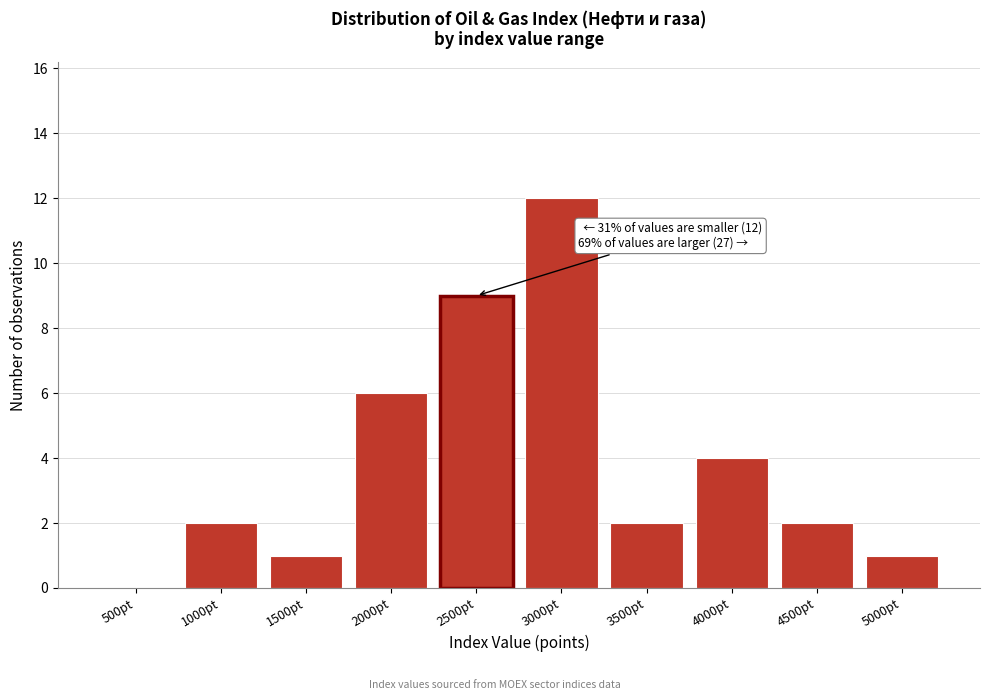

Reading left to right, transcribe all the data shown in this chart.

500pt=0	1000pt=2	1500pt=1	2000pt=6	2500pt=9	3000pt=12	3500pt=2	4000pt=4	4500pt=2	5000pt=1